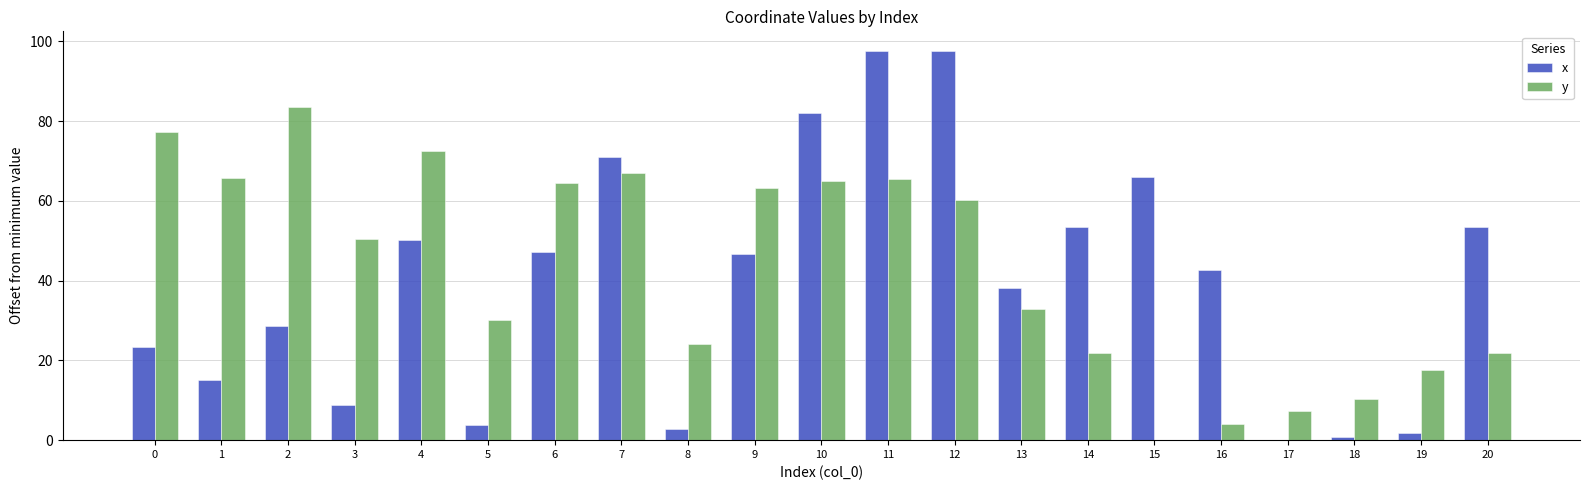

What is the greatest value displayed?

97.7